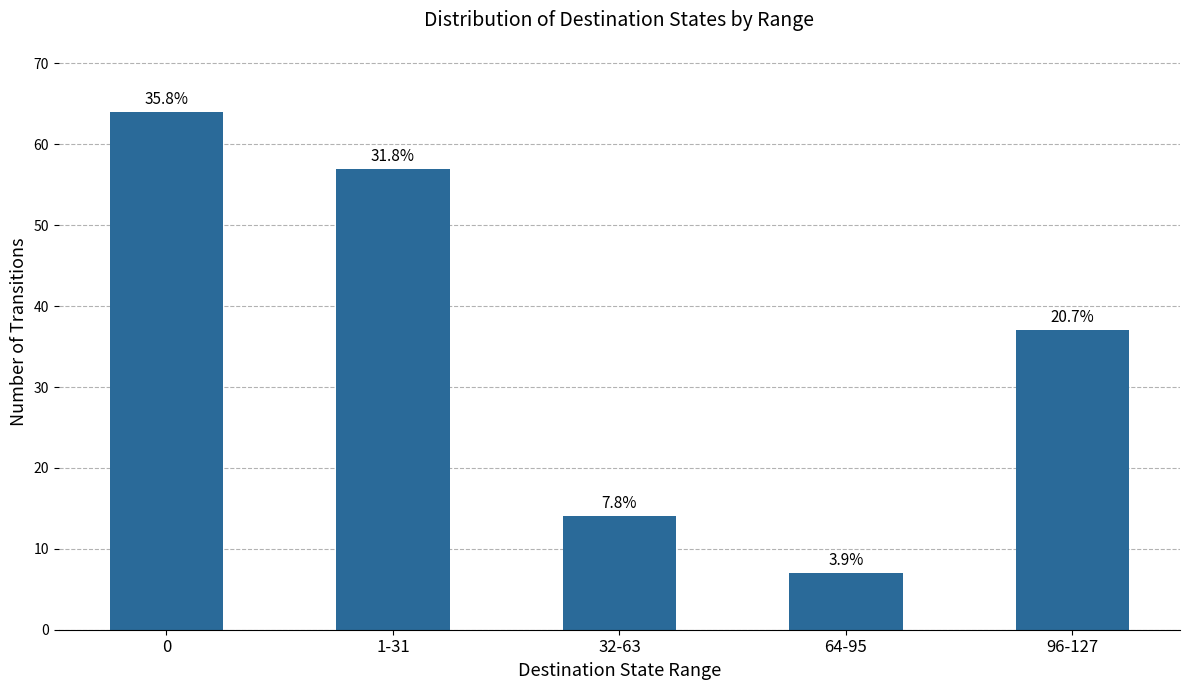

How many values are between 14 and 57?

3